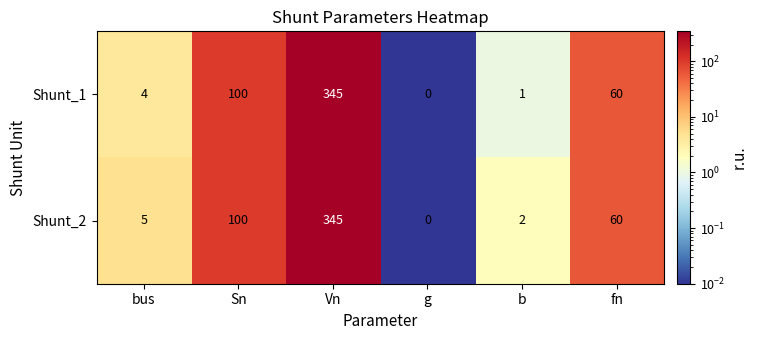

Reading left to right, transcribe all the data shown in this chart.

Shunt_1: 4	100	345	0	1	60
Shunt_2: 5	100	345	0	2	60